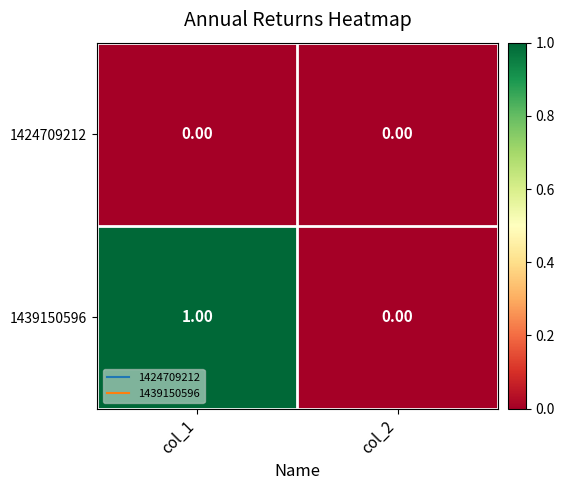

Which series has the largest total across all categories?

1439150596